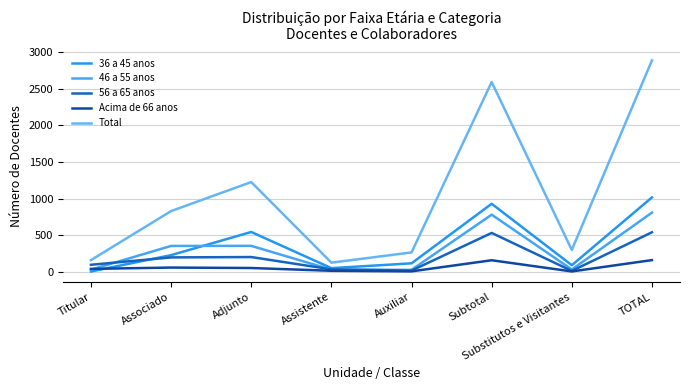

The value of 56 a 65 anos at Substitutos e Visitantes is 6. True or false?

False